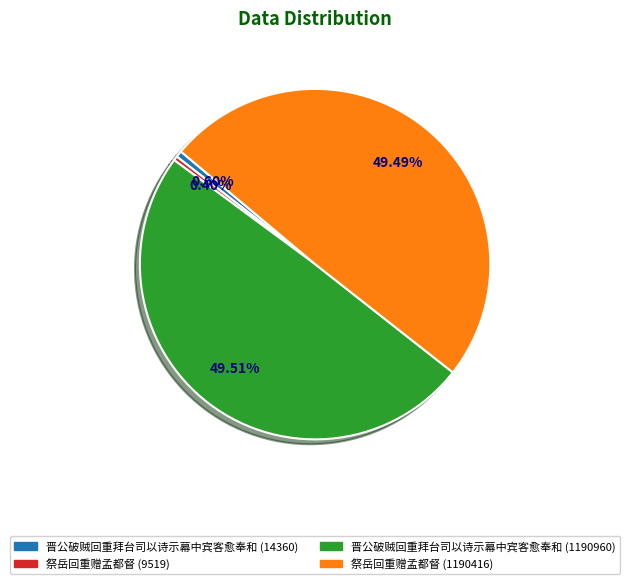

To the nearest percent, what percentage of the pie is 晋公破贼回重拜台司以诗示幕中宾客愈奉和 (1190960)?

50%